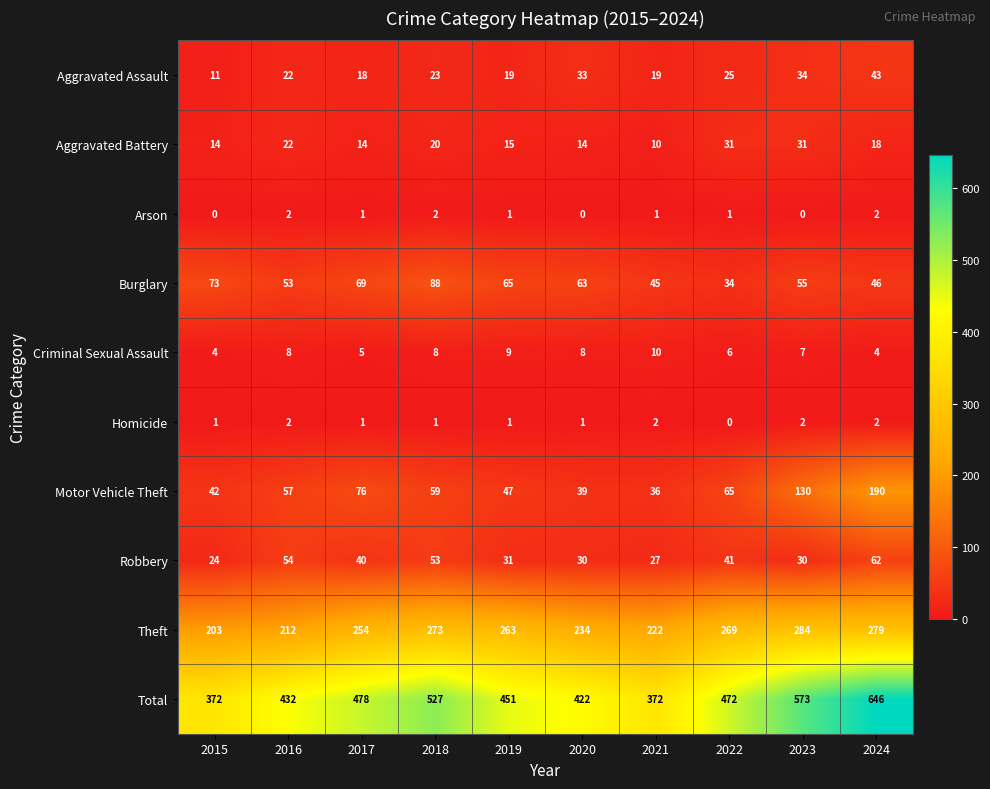

What is the greatest value displayed?

646